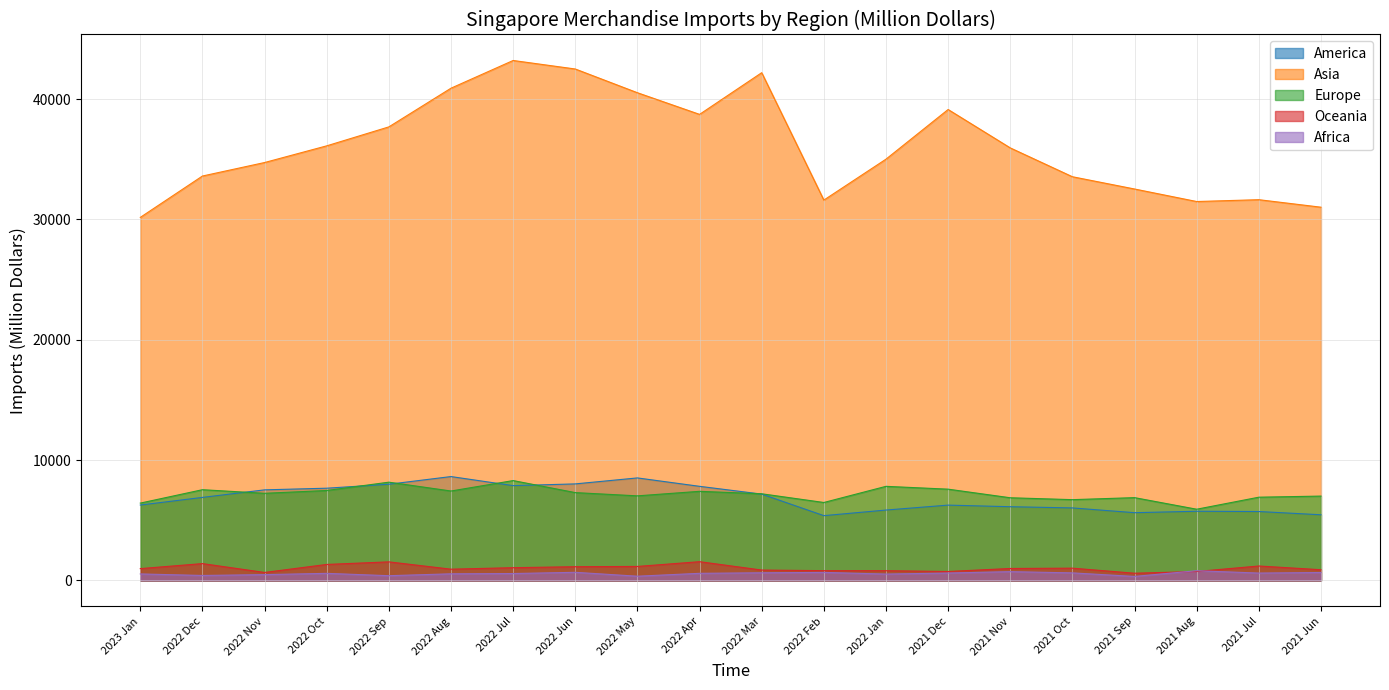

At which label does America first exceed 6901?

2022 Dec